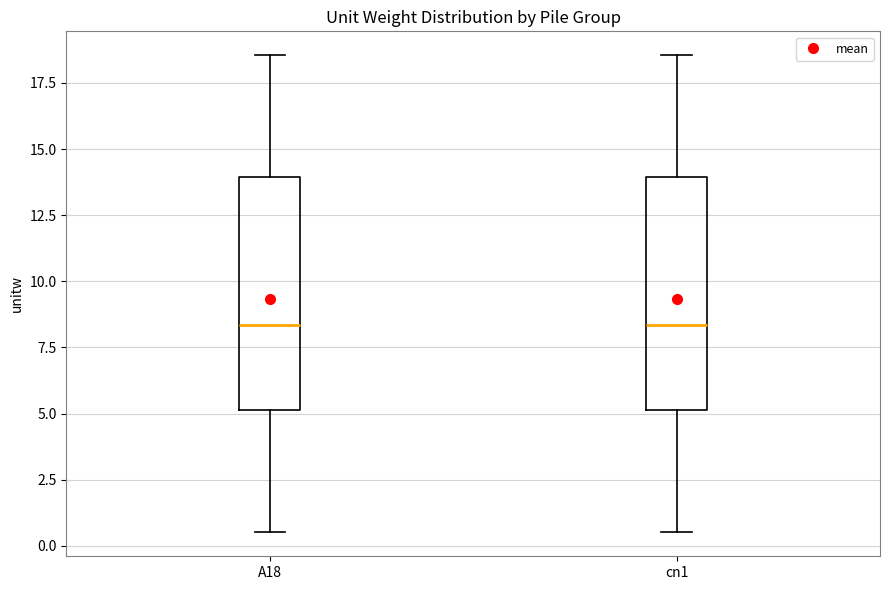

Reading left to right, read every box against the y-axis: the position of its median line, the range the box covers, and the ends of its whiskers. The values are not printed on the chart, so give them approximately, as read against the axis.

A18: median 8.5, box 5.0 to 14.0, whiskers 0.5 to 18.5
cn1: median 8.5, box 5.0 to 14.0, whiskers 0.5 to 18.5